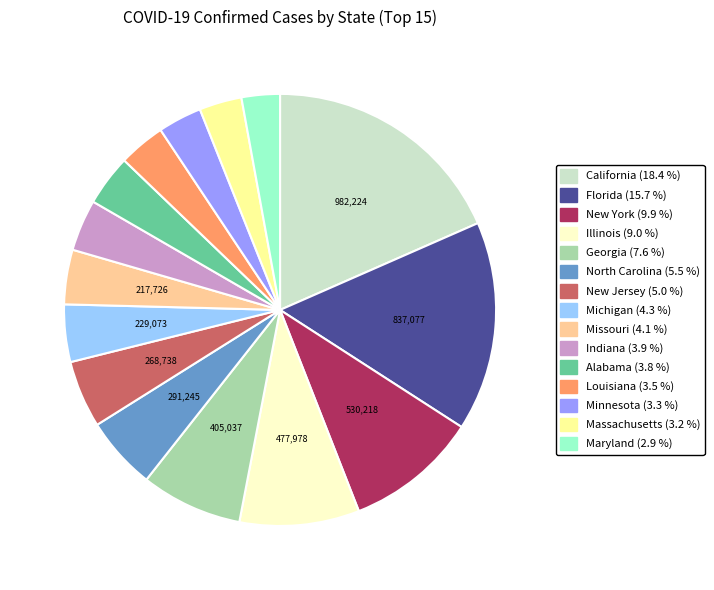

Is there any slice that represents more than half of the pie?

No